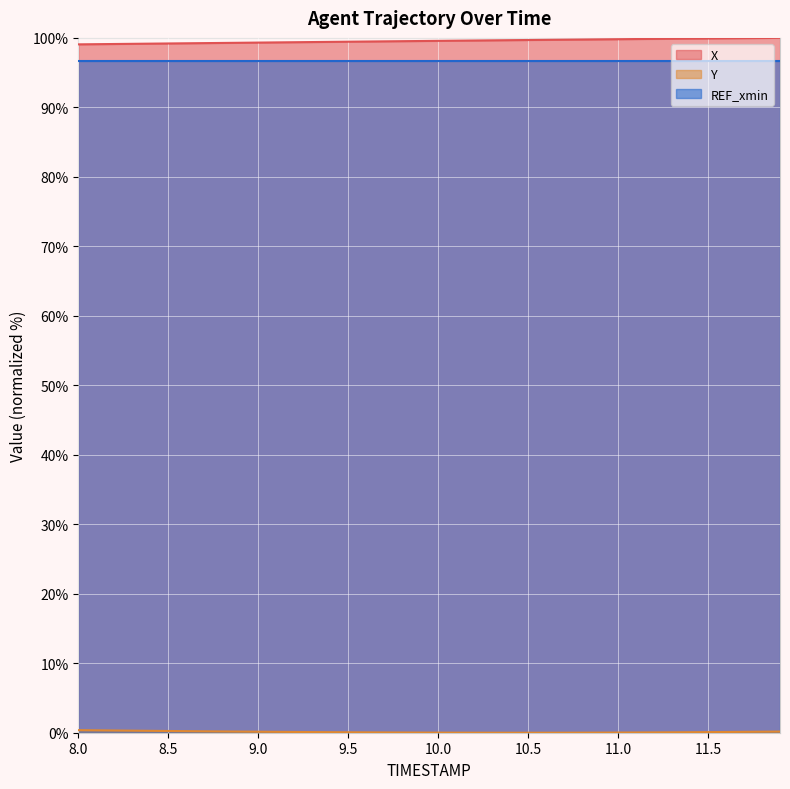

What is the maximum value shown in the chart?

100.0